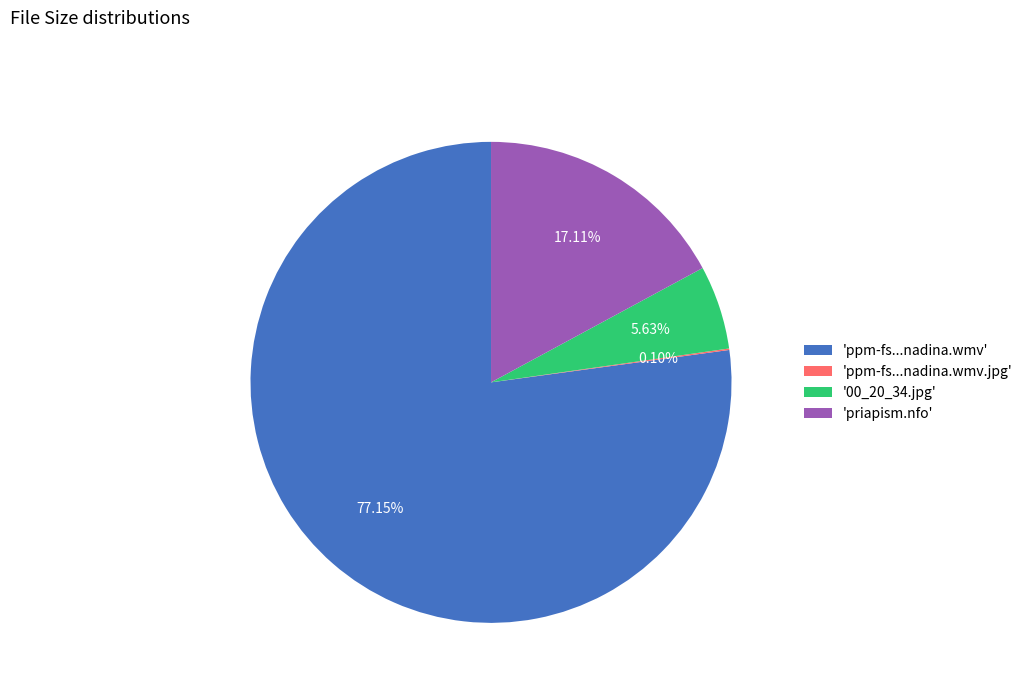

Which has a higher value, '00_20_34.jpg' or 'priapism.nfo'?

'priapism.nfo'